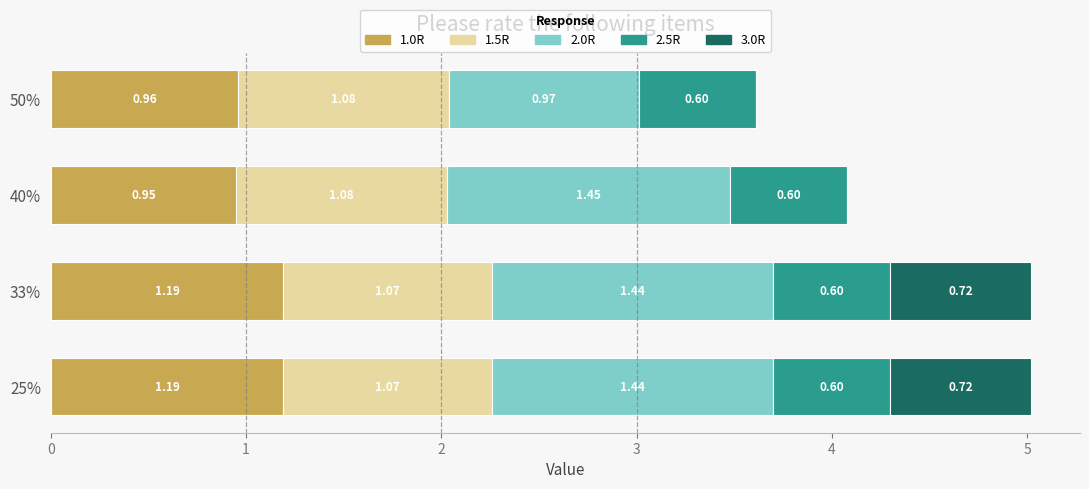

How many series are shown in this chart?

5